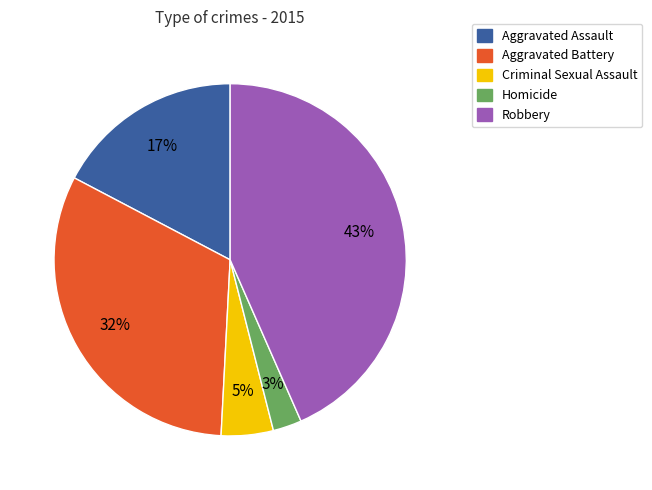

Combined, do Aggravated Battery and Criminal Sexual Assault account for over 50%?

No